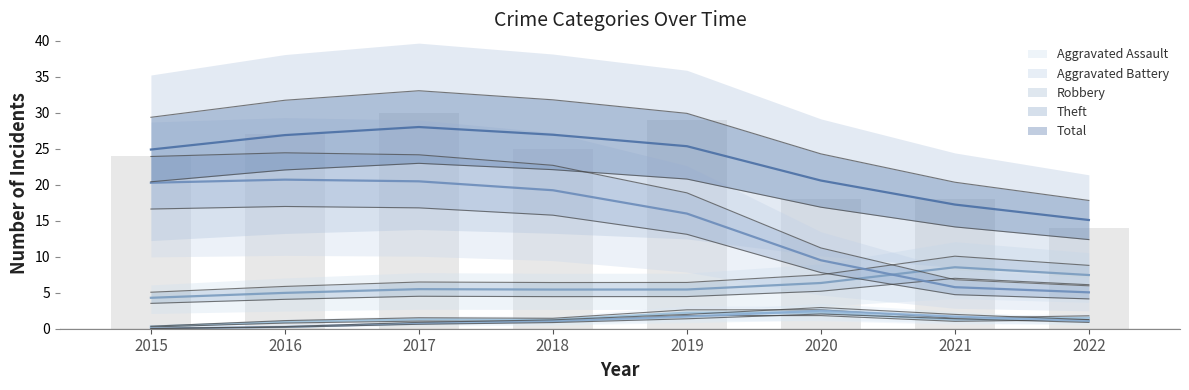

What value does the Aggravated Assault series have at 2020?

3